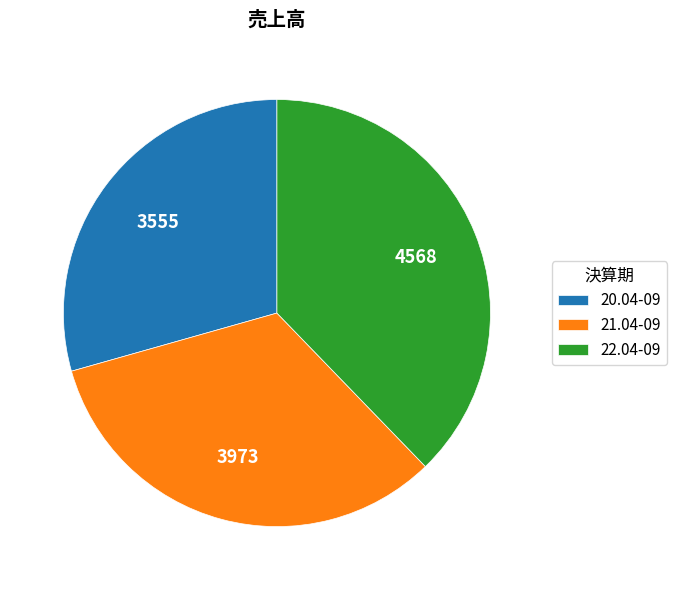

Approximately how many times larger is the value at 22.04-09 compared to 20.04-09?

1.3